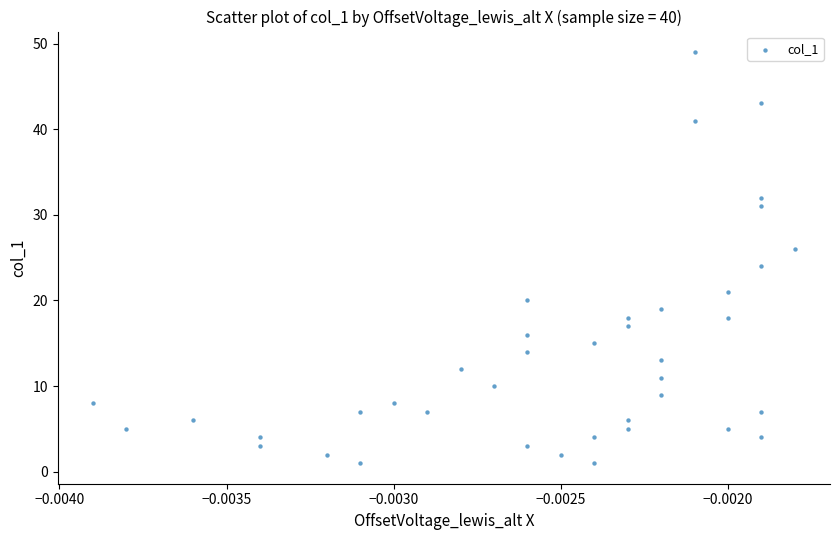

How many points are shown in the scatter plot?

40